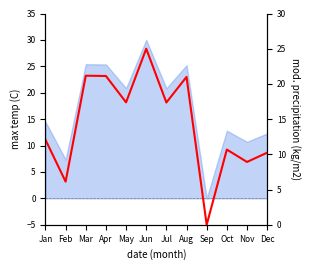

True or false: there are more than 1 points higher than both neighbors.

True